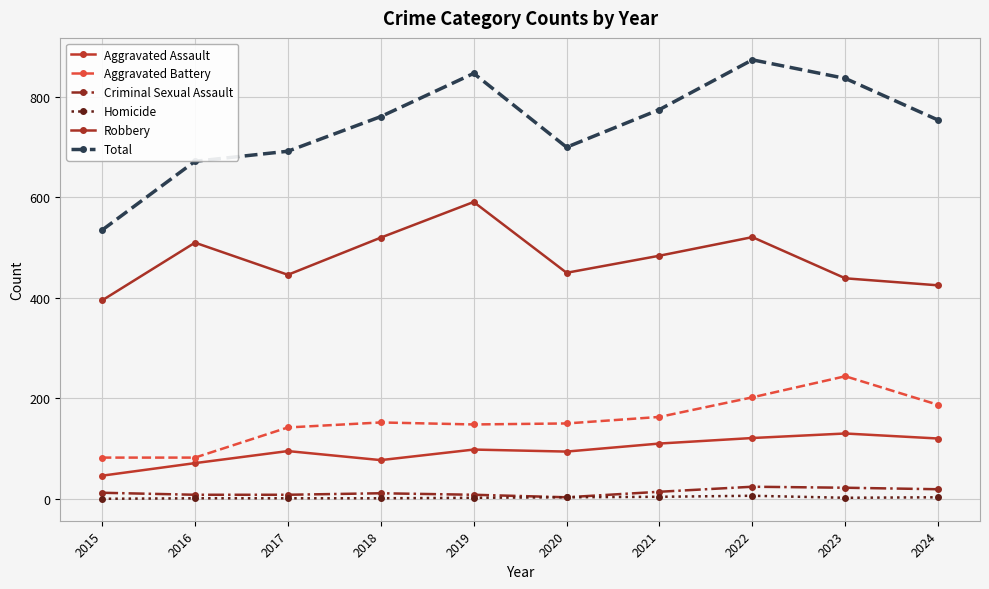

At which category does Homicide reach its first local peak?

2022